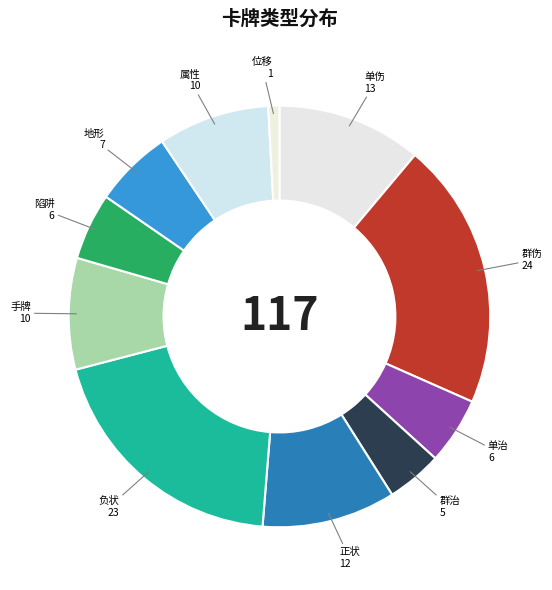

Does any single category account for the majority?

No